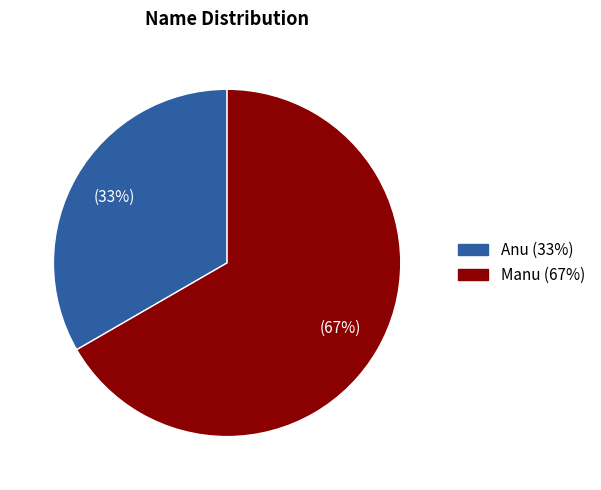

Is there any slice that represents more than half of the pie?

Yes